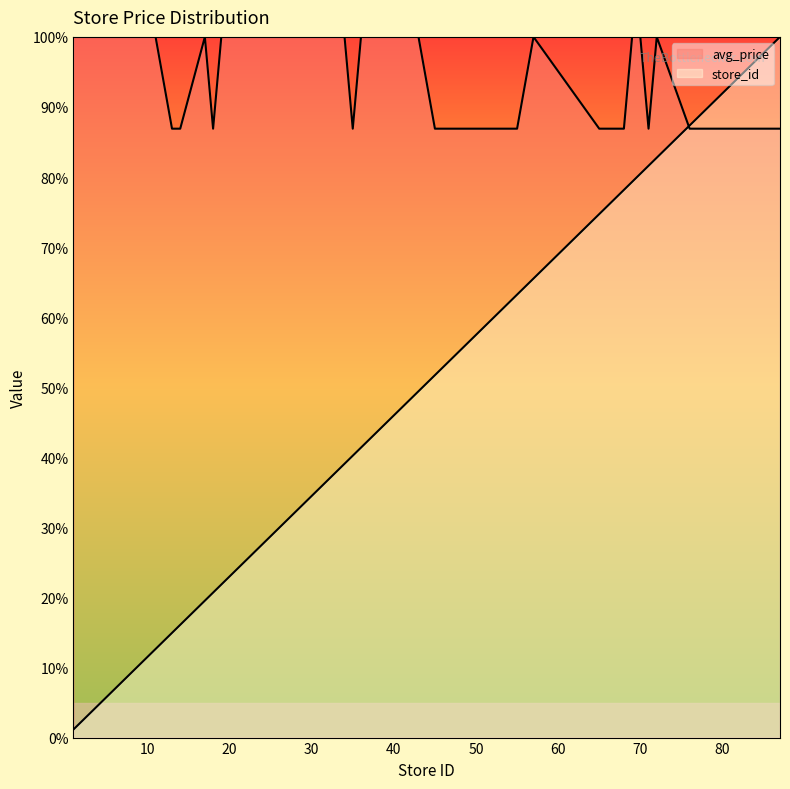

At which label does store_id first exceed 42?

37